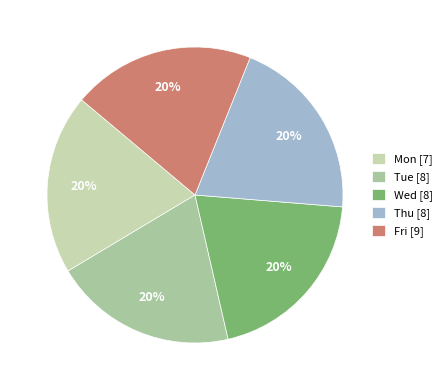

Which category has the biggest portion of the pie?

Thu